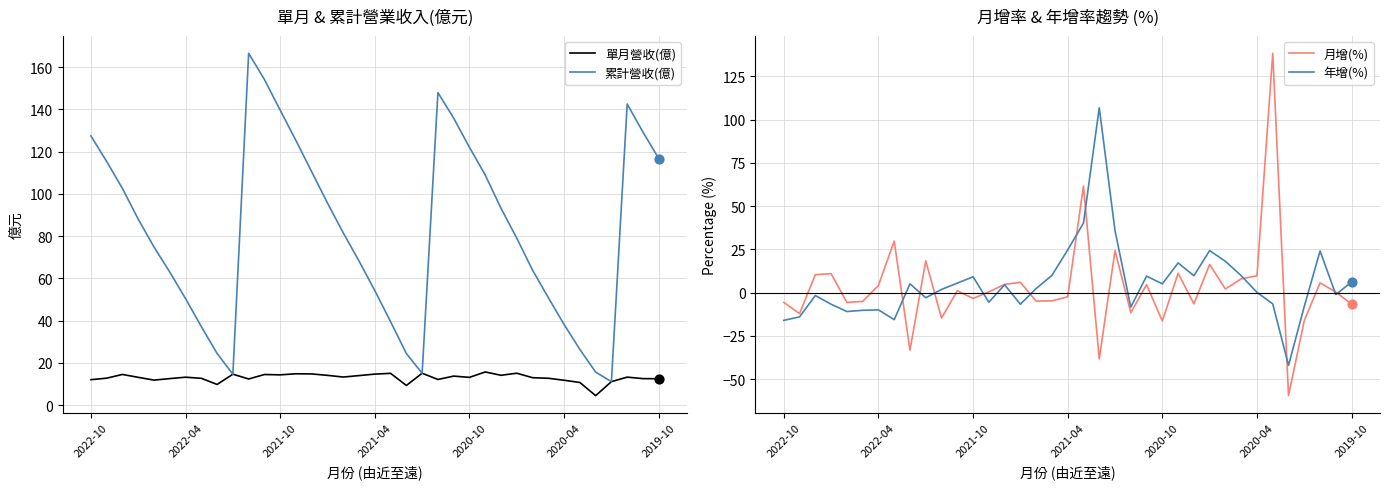

What are all the series names shown in the legend?

單月營收(億), 累計營收(億), 月增(%), 年增(%)